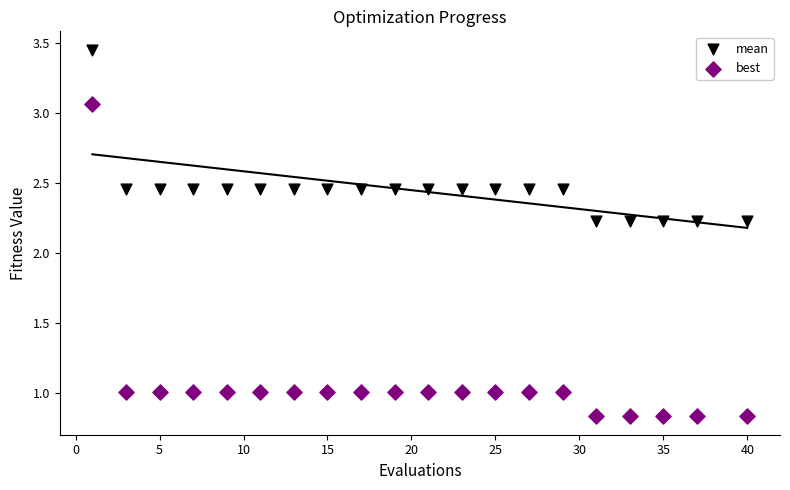

Which series contains the highest Y value?

mean